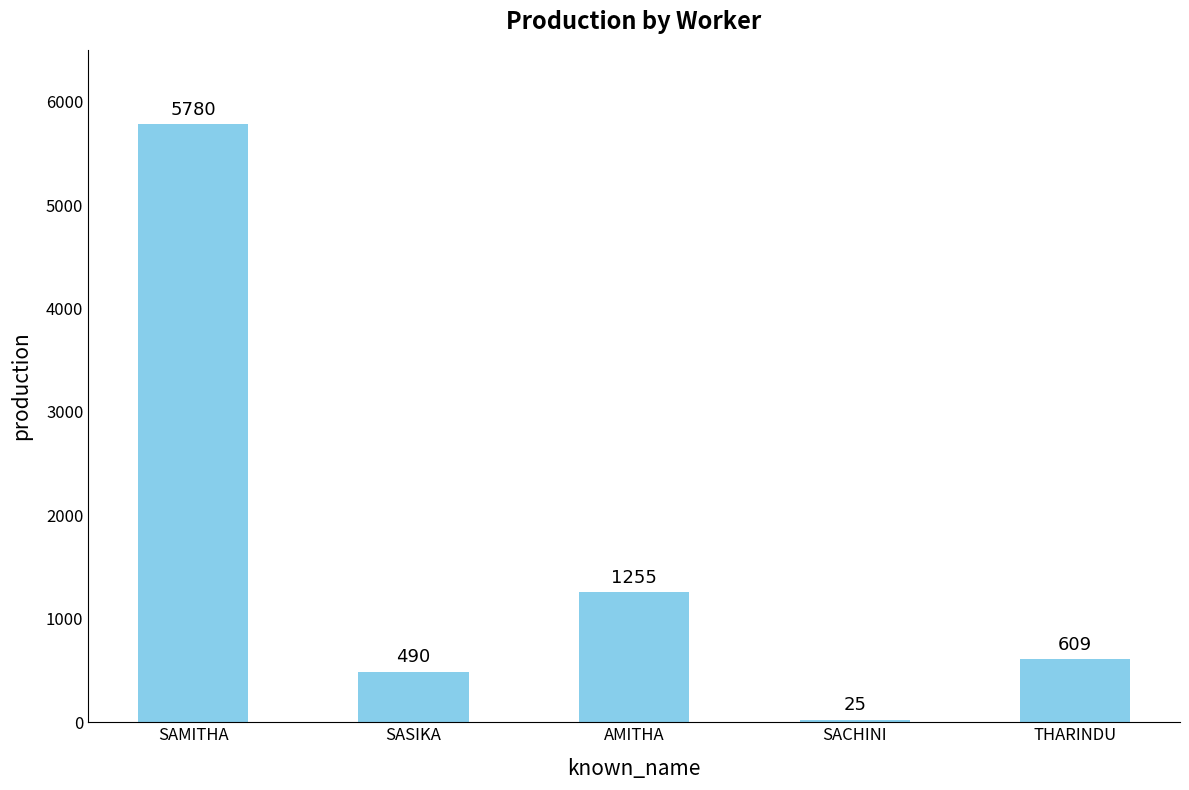

The chart shows a value of 25 at SACHINI. True or false?

True